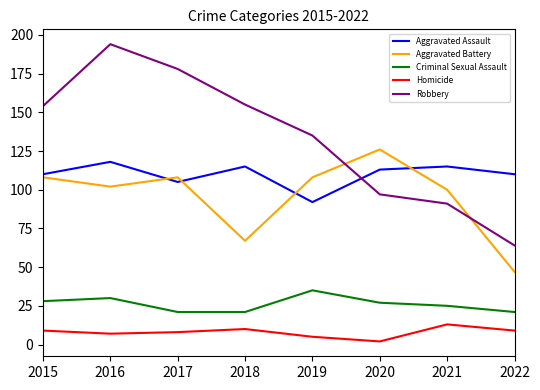

Reading right to left, what are all the values shown in this chart?

Aggravated Assault: 2022=110	2021=115	2020=113	2019=92	2018=115	2017=105	2016=118	2015=110
Aggravated Battery: 2022=47	2021=100	2020=126	2019=108	2018=67	2017=108	2016=102	2015=108
Criminal Sexual Assault: 2022=21	2021=25	2020=27	2019=35	2018=21	2017=21	2016=30	2015=28
Homicide: 2022=9	2021=13	2020=2	2019=5	2018=10	2017=8	2016=7	2015=9
Robbery: 2022=64	2021=91	2020=97	2019=135	2018=155	2017=178	2016=194	2015=154